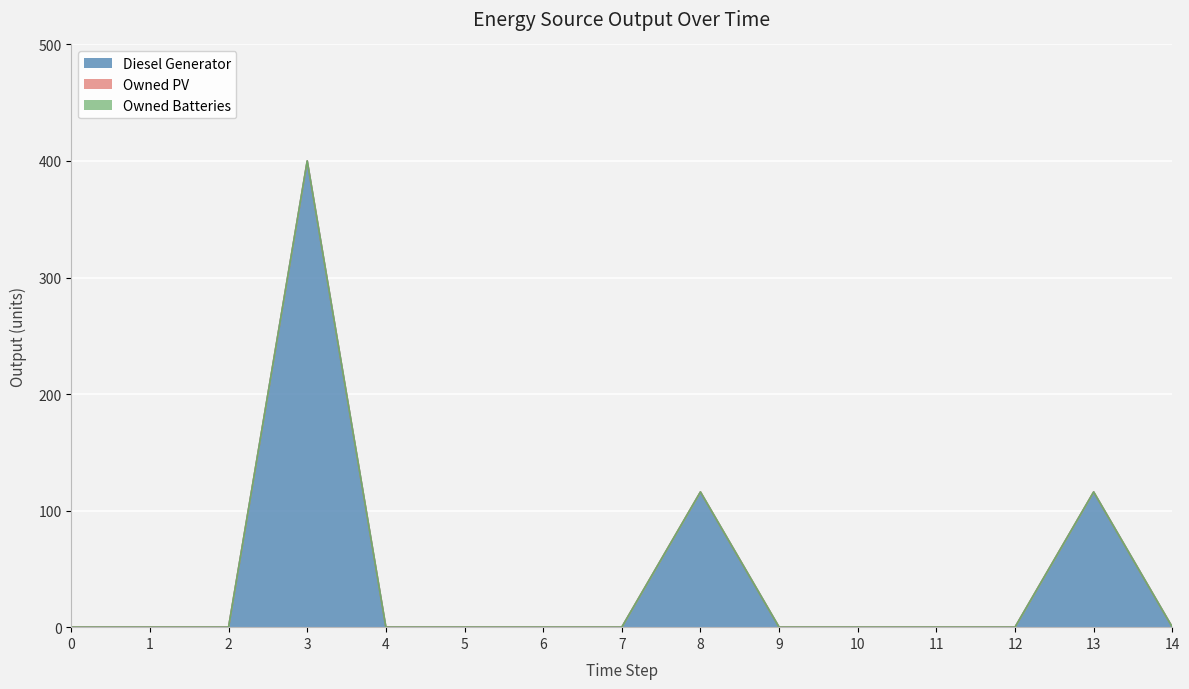

True or false: Diesel Generator and Owned Batteries cross at least once.

False